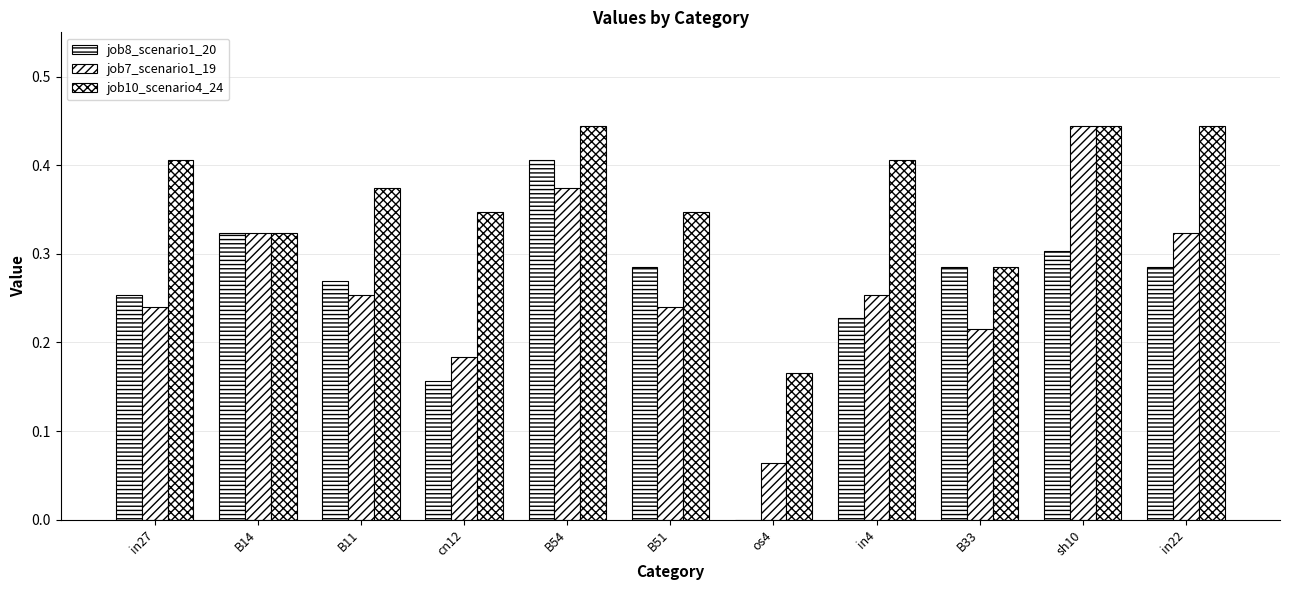

Are the bars horizontal?

No